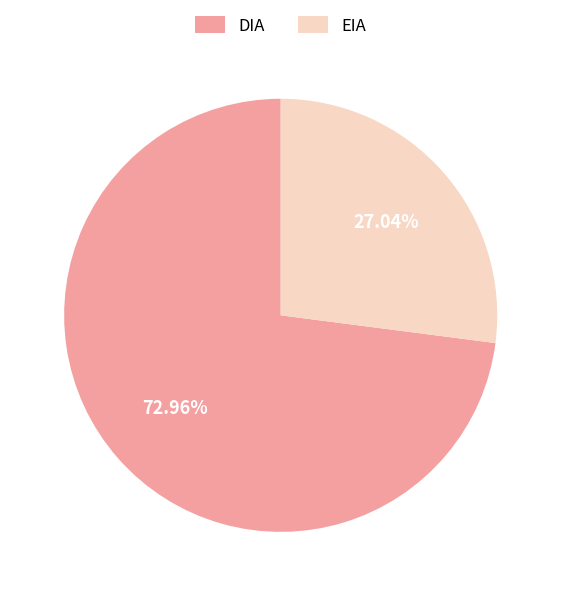

Count the number of slices in the pie.

2